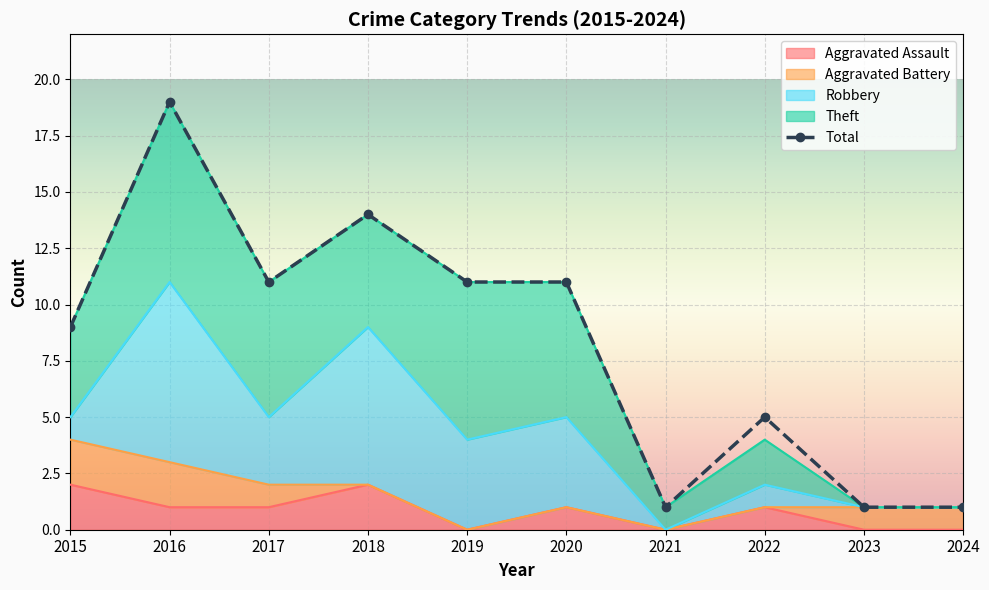

Reading left to right, extract all data points from this chart.

9	19	11	14	11	11	1	5	1	1